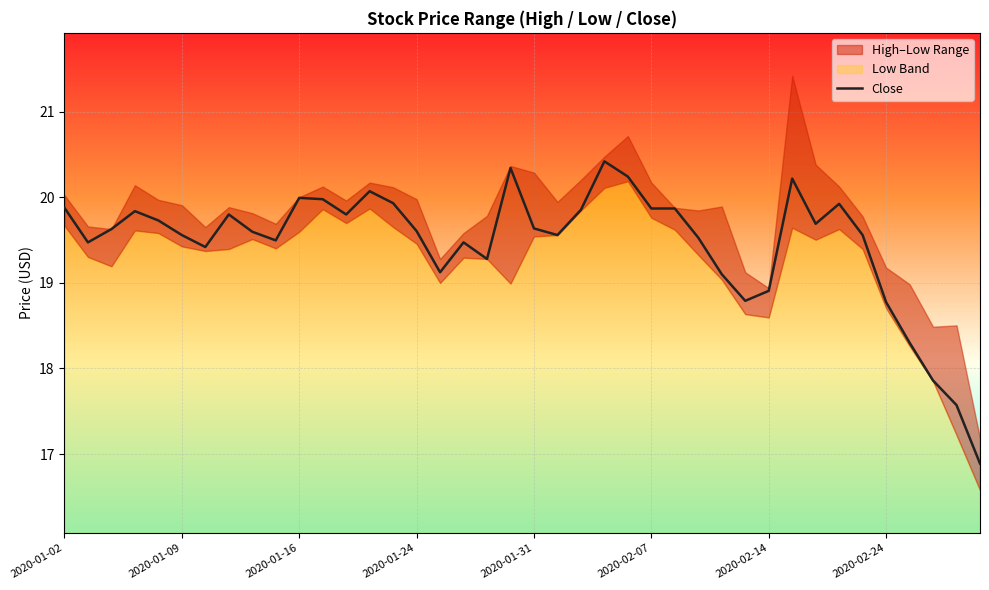

What position from the right is 27?

13